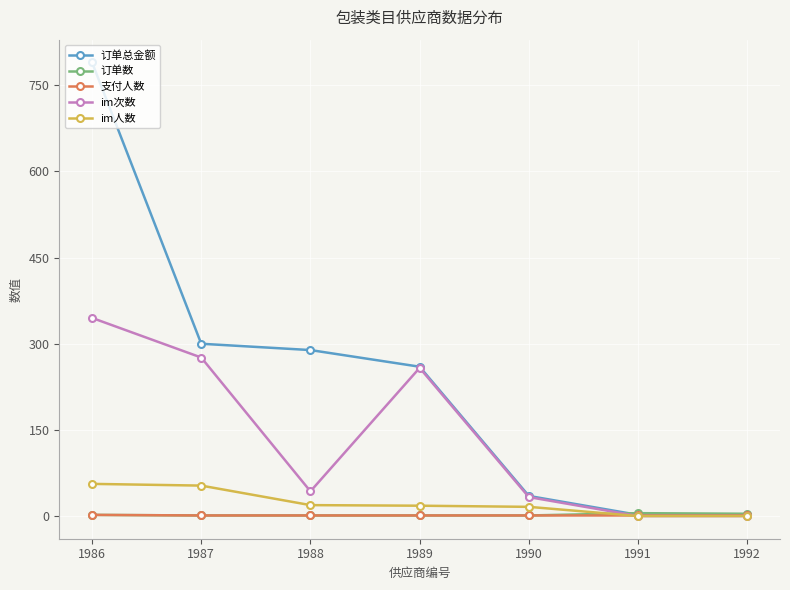

How many values in the im人数 series are below 18?

3